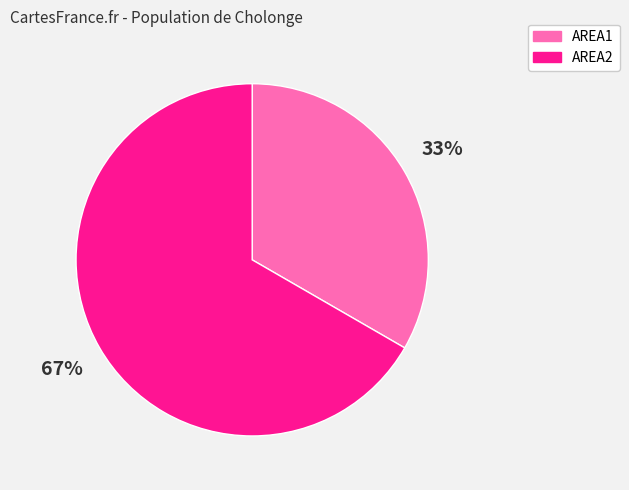

Which category has the smallest portion of the pie?

AREA1